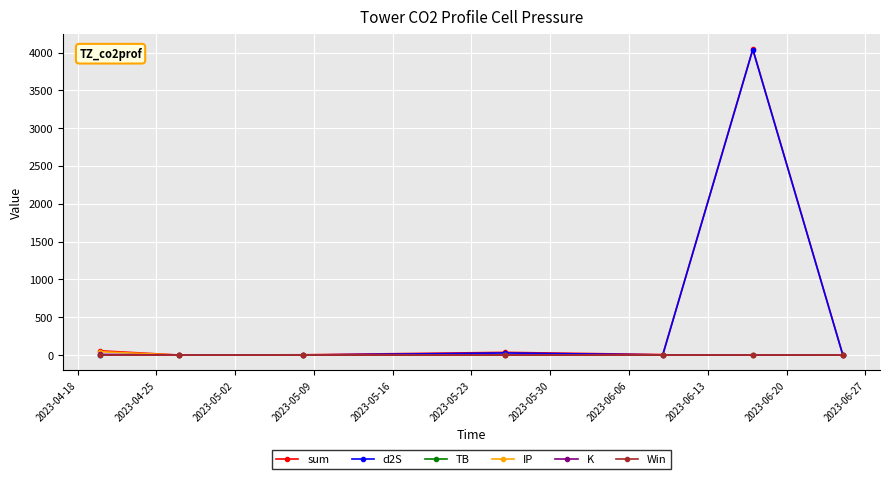

At how many categories does at least one series exceed 368?

1